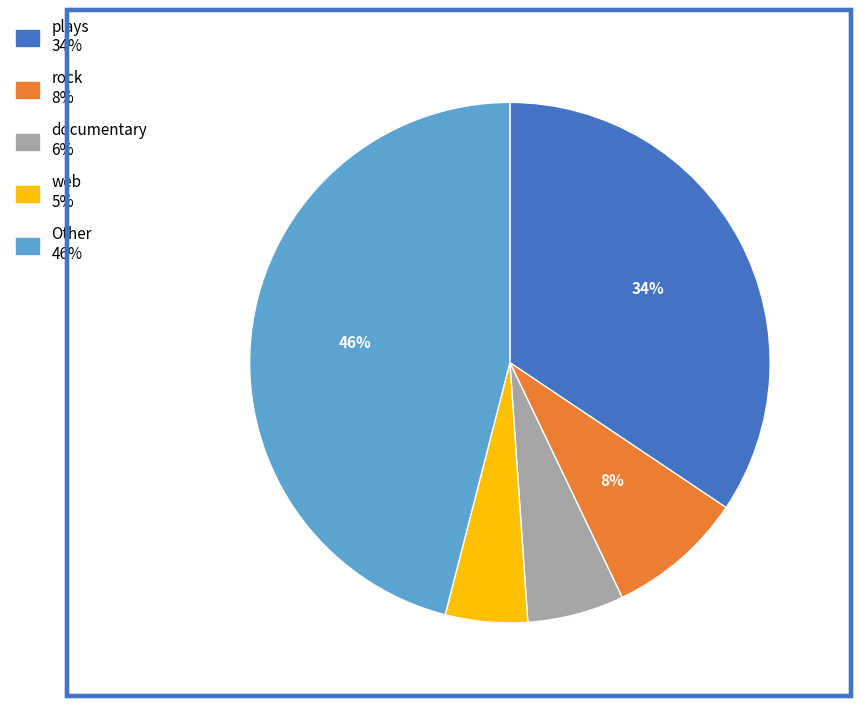

To the nearest percent, what is the difference between the largest and smallest slice percentages?

41%